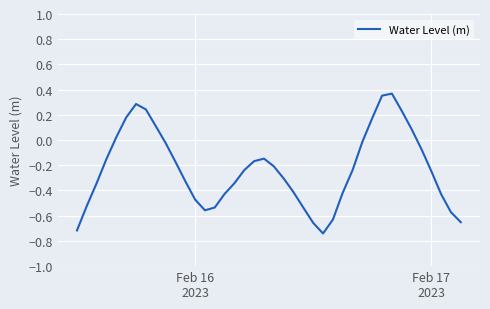

What is the smallest value displayed?

-0.7